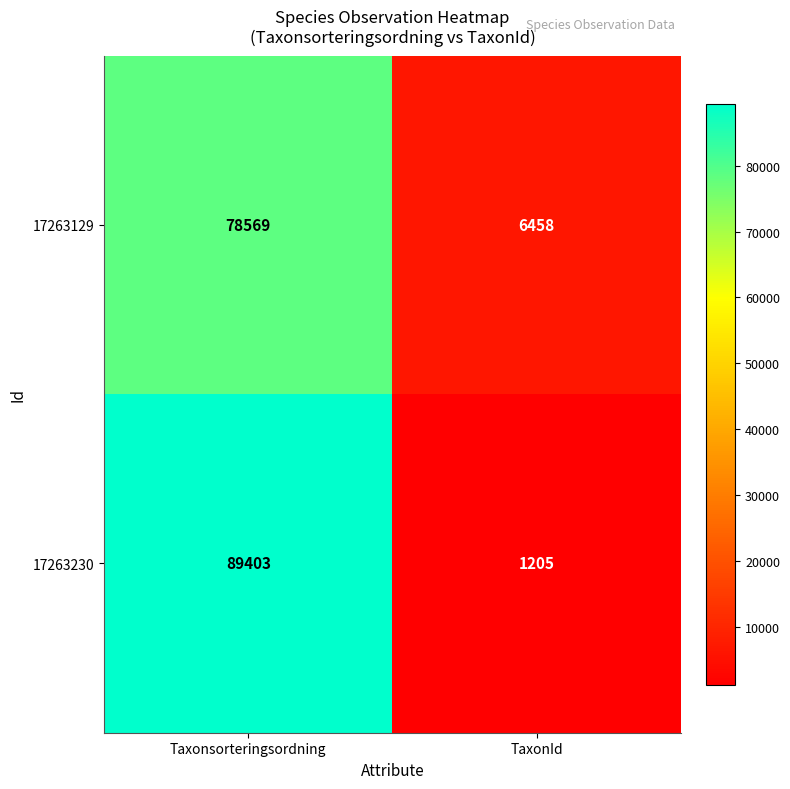

Count the number of categories in the chart.

2